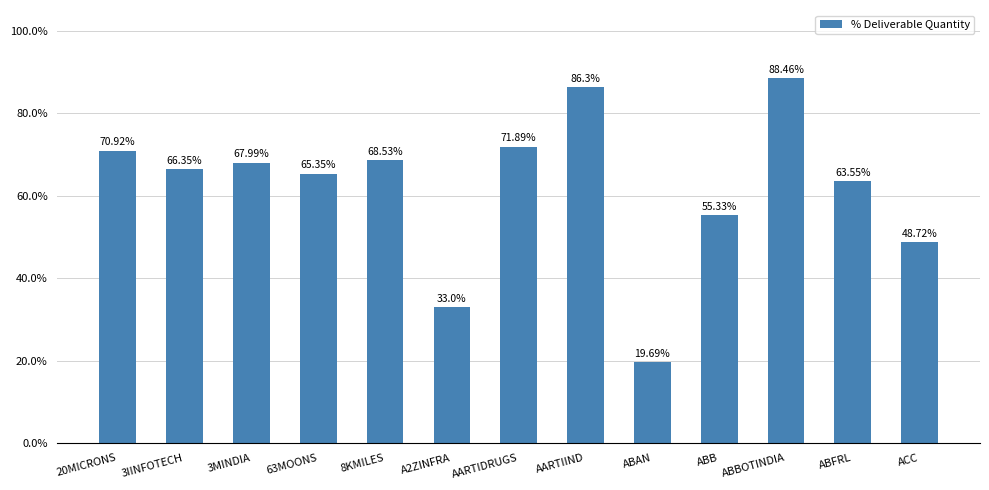

The chart shows a value of 47.0 at 3MINDIA. True or false?

False